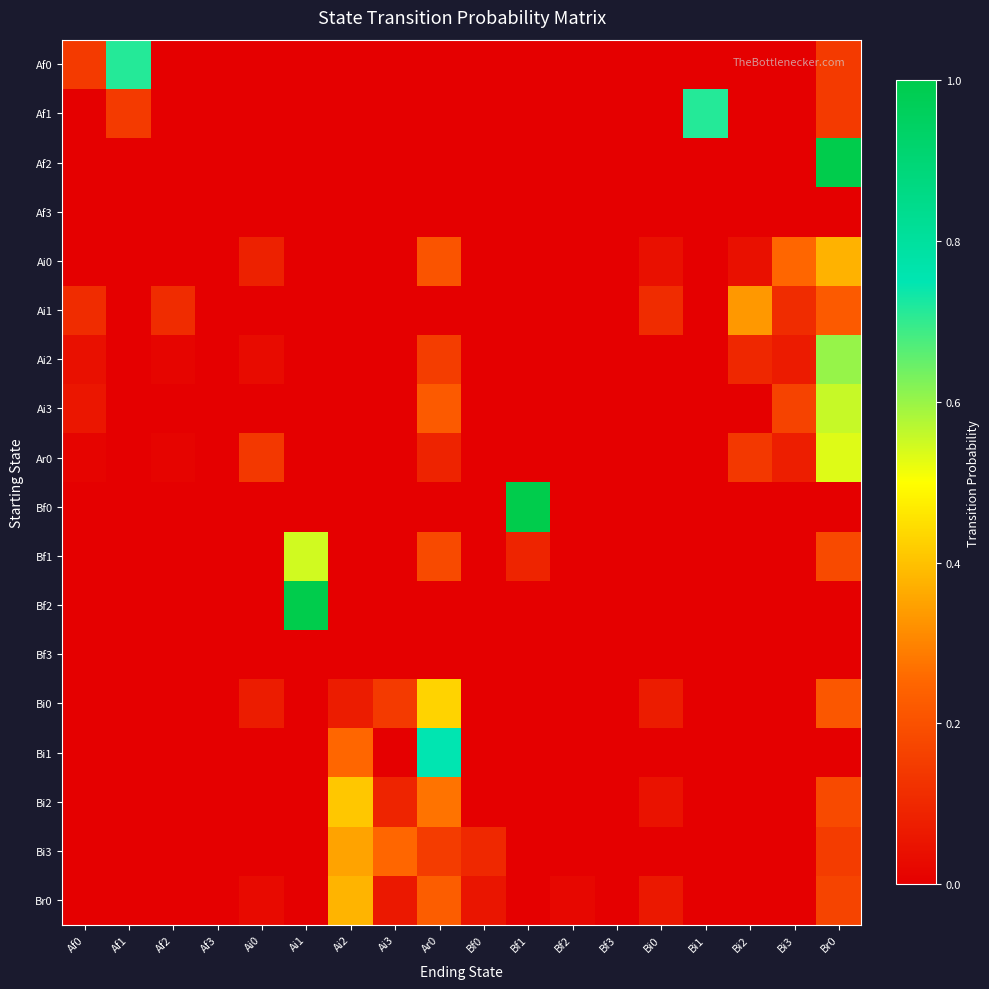

Reading left to right, what are all the values shown in this chart?

Af0: Af0=0.1	Af1=0.7	Af2=0.0	Af3=0.0	Ai0=0.0	Ai1=0.0	Ai2=0.0	Ai3=0.0	Ar0=0.0	Bf0=0.0	Bf1=0.0	Bf2=0.0	Bf3=0.0	Bi0=0.0	Bi1=0.0	Bi2=0.0	Bi3=0.0	Br0=0.1
Af1: Af0=0.0	Af1=0.1	Af2=0.0	Af3=0.0	Ai0=0.0	Ai1=0.0	Ai2=0.0	Ai3=0.0	Ar0=0.0	Bf0=0.0	Bf1=0.0	Bf2=0.0	Bf3=0.0	Bi0=0.0	Bi1=0.7	Bi2=0.0	Bi3=0.0	Br0=0.1
Af2: Af0=0.0	Af1=0.0	Af2=0.0	Af3=0.0	Ai0=0.0	Ai1=0.0	Ai2=0.0	Ai3=0.0	Ar0=0.0	Bf0=0.0	Bf1=0.0	Bf2=0.0	Bf3=0.0	Bi0=0.0	Bi1=0.0	Bi2=0.0	Bi3=0.0	Br0=1.0
Af3: Af0=0.0	Af1=0.0	Af2=0.0	Af3=0.0	Ai0=0.0	Ai1=0.0	Ai2=0.0	Ai3=0.0	Ar0=0.0	Bf0=0.0	Bf1=0.0	Bf2=0.0	Bf3=0.0	Bi0=0.0	Bi1=0.0	Bi2=0.0	Bi3=0.0	Br0=0.0
Ai0: Af0=0.0	Af1=0.0	Af2=0.0	Af3=0.0	Ai0=0.1	Ai1=0.0	Ai2=0.0	Ai3=0.0	Ar0=0.2	Bf0=0.0	Bf1=0.0	Bf2=0.0	Bf3=0.0	Bi0=0.0	Bi1=0.0	Bi2=0.0	Bi3=0.2	Br0=0.4
Ai1: Af0=0.1	Af1=0.0	Af2=0.1	Af3=0.0	Ai0=0.0	Ai1=0.0	Ai2=0.0	Ai3=0.0	Ar0=0.0	Bf0=0.0	Bf1=0.0	Bf2=0.0	Bf3=0.0	Bi0=0.1	Bi1=0.0	Bi2=0.3	Bi3=0.1	Br0=0.2
Ai2: Af0=0.0	Af1=0.0	Af2=0.0	Af3=0.0	Ai0=0.0	Ai1=0.0	Ai2=0.0	Ai3=0.0	Ar0=0.2	Bf0=0.0	Bf1=0.0	Bf2=0.0	Bf3=0.0	Bi0=0.0	Bi1=0.0	Bi2=0.1	Bi3=0.1	Br0=0.6
Ai3: Af0=0.1	Af1=0.0	Af2=0.0	Af3=0.0	Ai0=0.0	Ai1=0.0	Ai2=0.0	Ai3=0.0	Ar0=0.2	Bf0=0.0	Bf1=0.0	Bf2=0.0	Bf3=0.0	Bi0=0.0	Bi1=0.0	Bi2=0.0	Bi3=0.2	Br0=0.6
Ar0: Af0=0.0	Af1=0.0	Af2=0.0	Af3=0.0	Ai0=0.1	Ai1=0.0	Ai2=0.0	Ai3=0.0	Ar0=0.1	Bf0=0.0	Bf1=0.0	Bf2=0.0	Bf3=0.0	Bi0=0.0	Bi1=0.0	Bi2=0.1	Bi3=0.1	Br0=0.5
Bf0: Af0=0.0	Af1=0.0	Af2=0.0	Af3=0.0	Ai0=0.0	Ai1=0.0	Ai2=0.0	Ai3=0.0	Ar0=0.0	Bf0=0.0	Bf1=1.0	Bf2=0.0	Bf3=0.0	Bi0=0.0	Bi1=0.0	Bi2=0.0	Bi3=0.0	Br0=0.0
Bf1: Af0=0.0	Af1=0.0	Af2=0.0	Af3=0.0	Ai0=0.0	Ai1=0.5	Ai2=0.0	Ai3=0.0	Ar0=0.2	Bf0=0.0	Bf1=0.1	Bf2=0.0	Bf3=0.0	Bi0=0.0	Bi1=0.0	Bi2=0.0	Bi3=0.0	Br0=0.2
Bf2: Af0=0.0	Af1=0.0	Af2=0.0	Af3=0.0	Ai0=0.0	Ai1=1.0	Ai2=0.0	Ai3=0.0	Ar0=0.0	Bf0=0.0	Bf1=0.0	Bf2=0.0	Bf3=0.0	Bi0=0.0	Bi1=0.0	Bi2=0.0	Bi3=0.0	Br0=0.0
Bf3: Af0=0.0	Af1=0.0	Af2=0.0	Af3=0.0	Ai0=0.0	Ai1=0.0	Ai2=0.0	Ai3=0.0	Ar0=0.0	Bf0=0.0	Bf1=0.0	Bf2=0.0	Bf3=0.0	Bi0=0.0	Bi1=0.0	Bi2=0.0	Bi3=0.0	Br0=0.0
Bi0: Af0=0.0	Af1=0.0	Af2=0.0	Af3=0.0	Ai0=0.1	Ai1=0.0	Ai2=0.1	Ai3=0.1	Ar0=0.4	Bf0=0.0	Bf1=0.0	Bf2=0.0	Bf3=0.0	Bi0=0.1	Bi1=0.0	Bi2=0.0	Bi3=0.0	Br0=0.2
Bi1: Af0=0.0	Af1=0.0	Af2=0.0	Af3=0.0	Ai0=0.0	Ai1=0.0	Ai2=0.2	Ai3=0.0	Ar0=0.8	Bf0=0.0	Bf1=0.0	Bf2=0.0	Bf3=0.0	Bi0=0.0	Bi1=0.0	Bi2=0.0	Bi3=0.0	Br0=0.0
Bi2: Af0=0.0	Af1=0.0	Af2=0.0	Af3=0.0	Ai0=0.0	Ai1=0.0	Ai2=0.4	Ai3=0.1	Ar0=0.3	Bf0=0.0	Bf1=0.0	Bf2=0.0	Bf3=0.0	Bi0=0.0	Bi1=0.0	Bi2=0.0	Bi3=0.0	Br0=0.2
Bi3: Af0=0.0	Af1=0.0	Af2=0.0	Af3=0.0	Ai0=0.0	Ai1=0.0	Ai2=0.3	Ai3=0.2	Ar0=0.1	Bf0=0.1	Bf1=0.0	Bf2=0.0	Bf3=0.0	Bi0=0.0	Bi1=0.0	Bi2=0.0	Bi3=0.0	Br0=0.1
Br0: Af0=0.0	Af1=0.0	Af2=0.0	Af3=0.0	Ai0=0.0	Ai1=0.0	Ai2=0.4	Ai3=0.1	Ar0=0.2	Bf0=0.1	Bf1=0.0	Bf2=0.0	Bf3=0.0	Bi0=0.1	Bi1=0.0	Bi2=0.0	Bi3=0.0	Br0=0.2